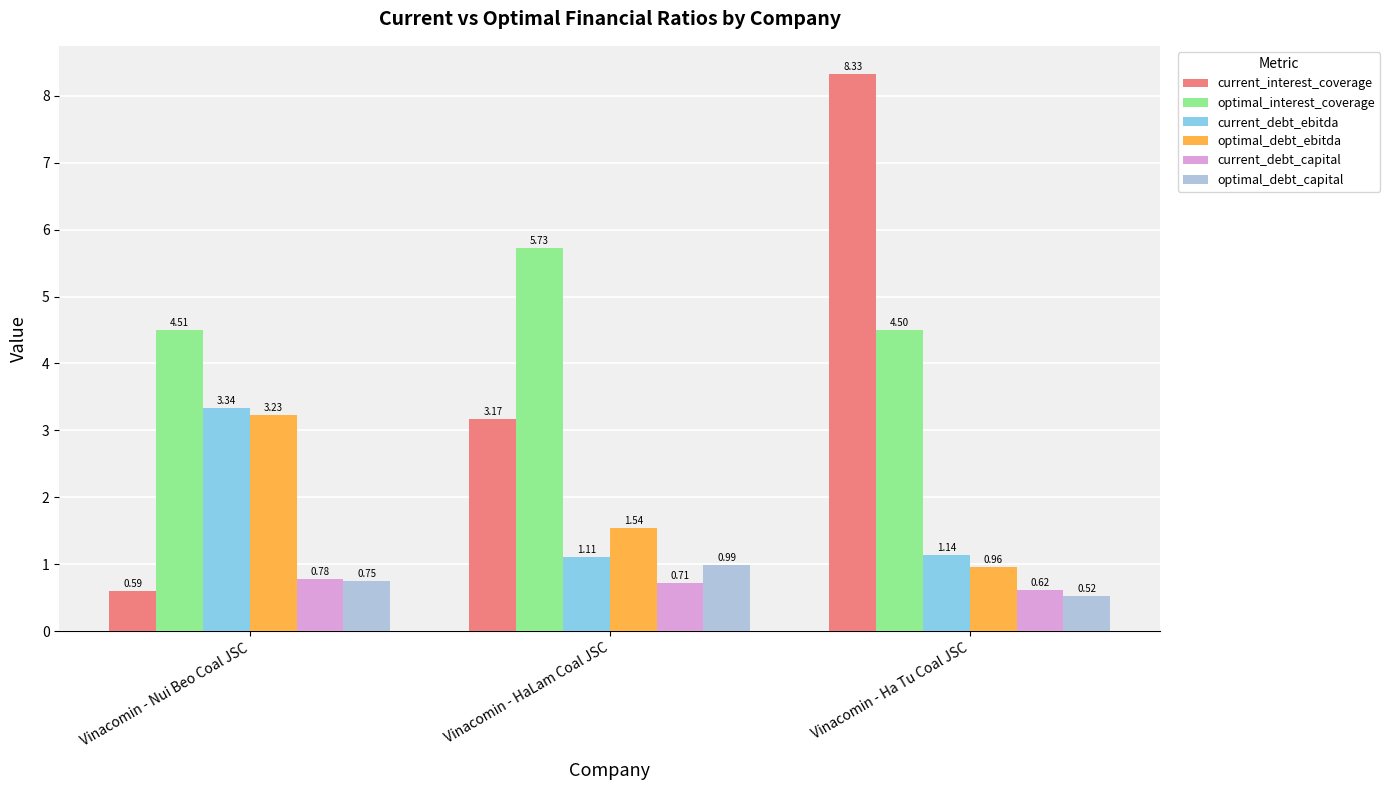

Which series changed the most between Vinacomin - Nui Beo Coal JSC and Vinacomin - Ha Tu Coal JSC?

current_interest_coverage